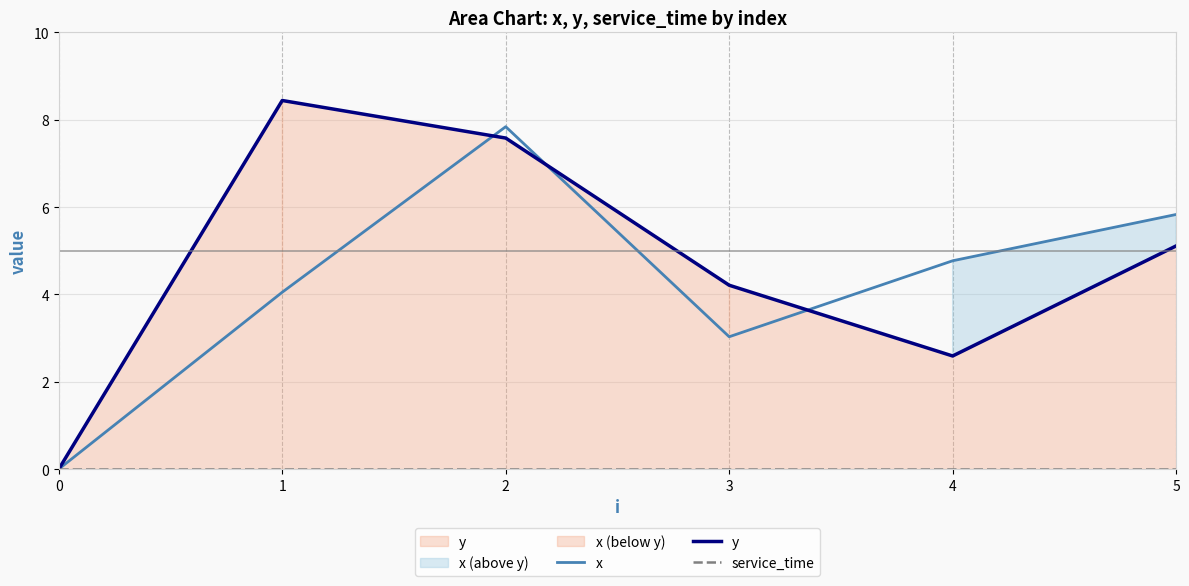

At which category is the sum across all series the highest?

2